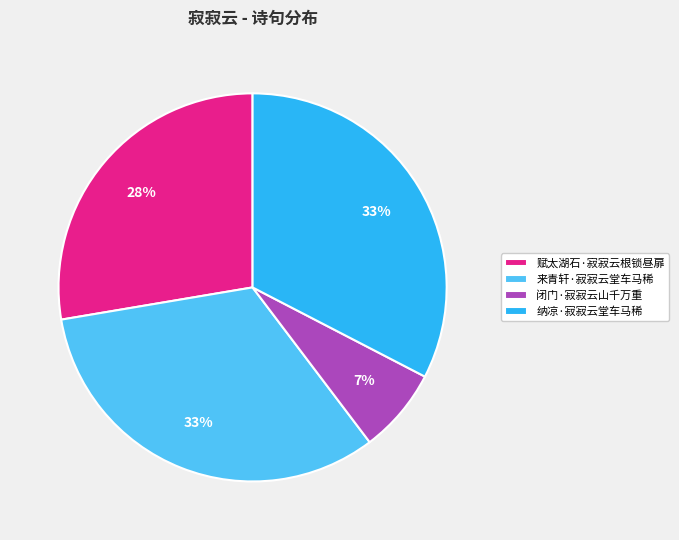

Which slice is the smallest?

闭门·寂寂云山千万重